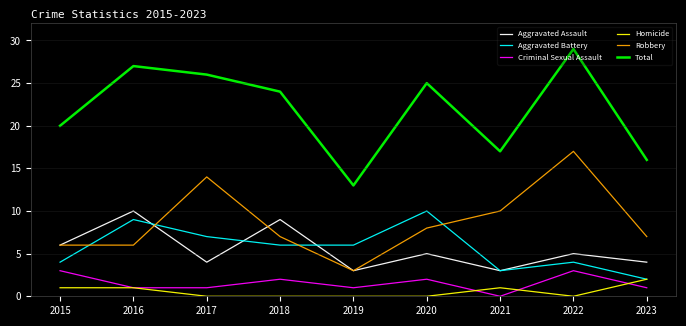

What are all the series names shown in the legend?

Aggravated Assault, Aggravated Battery, Criminal Sexual Assault, Homicide, Robbery, Total